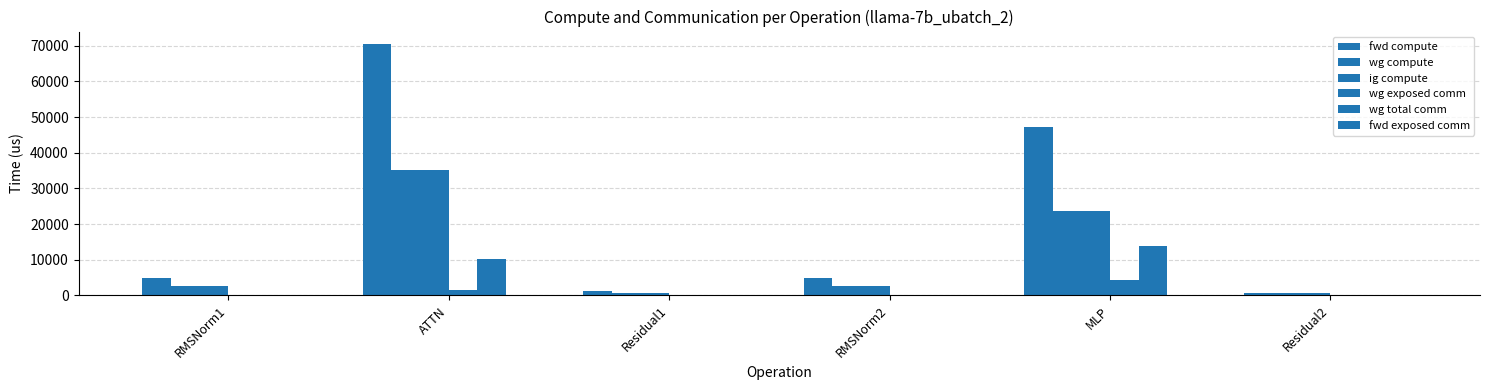

What is the maximum value shown in the chart?

70478.3